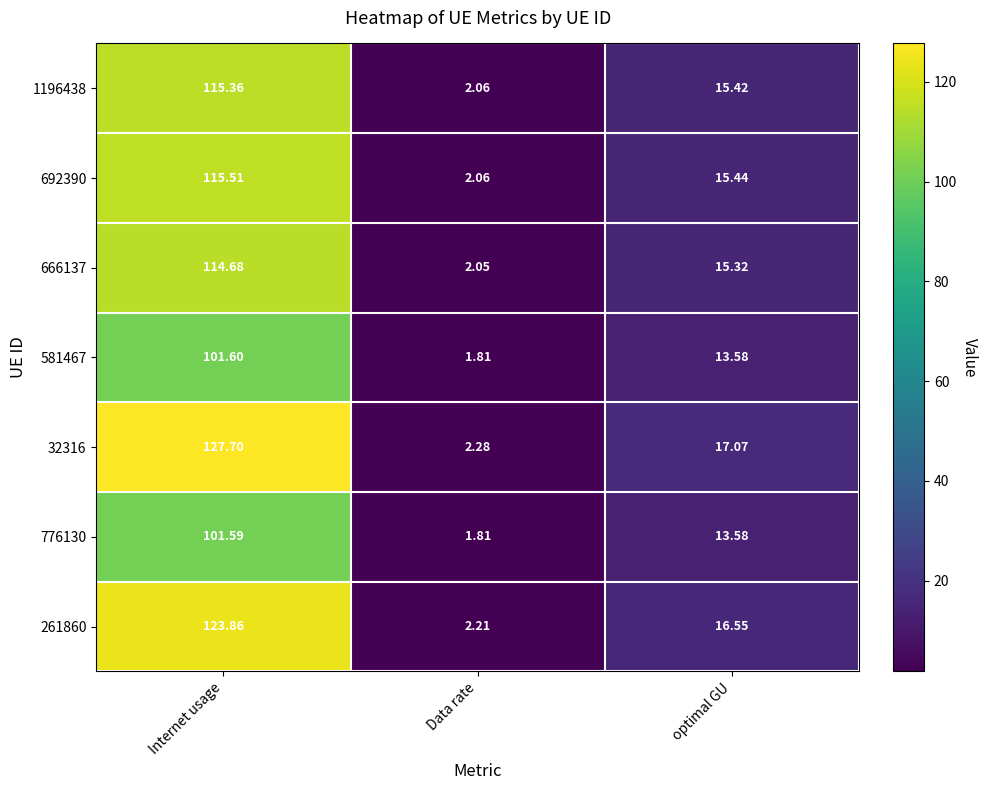

Which category has the lowest value across all series?

Data rate